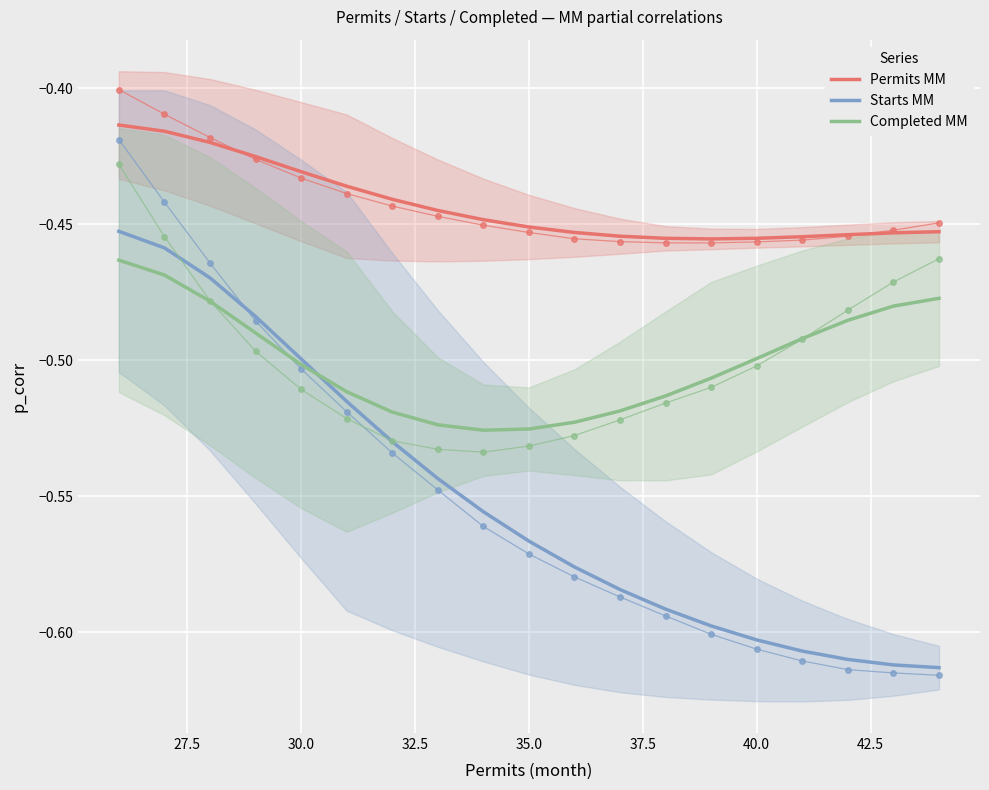

In Permits MM, how many points are lower than both neighbors (excluding endpoints)?

1